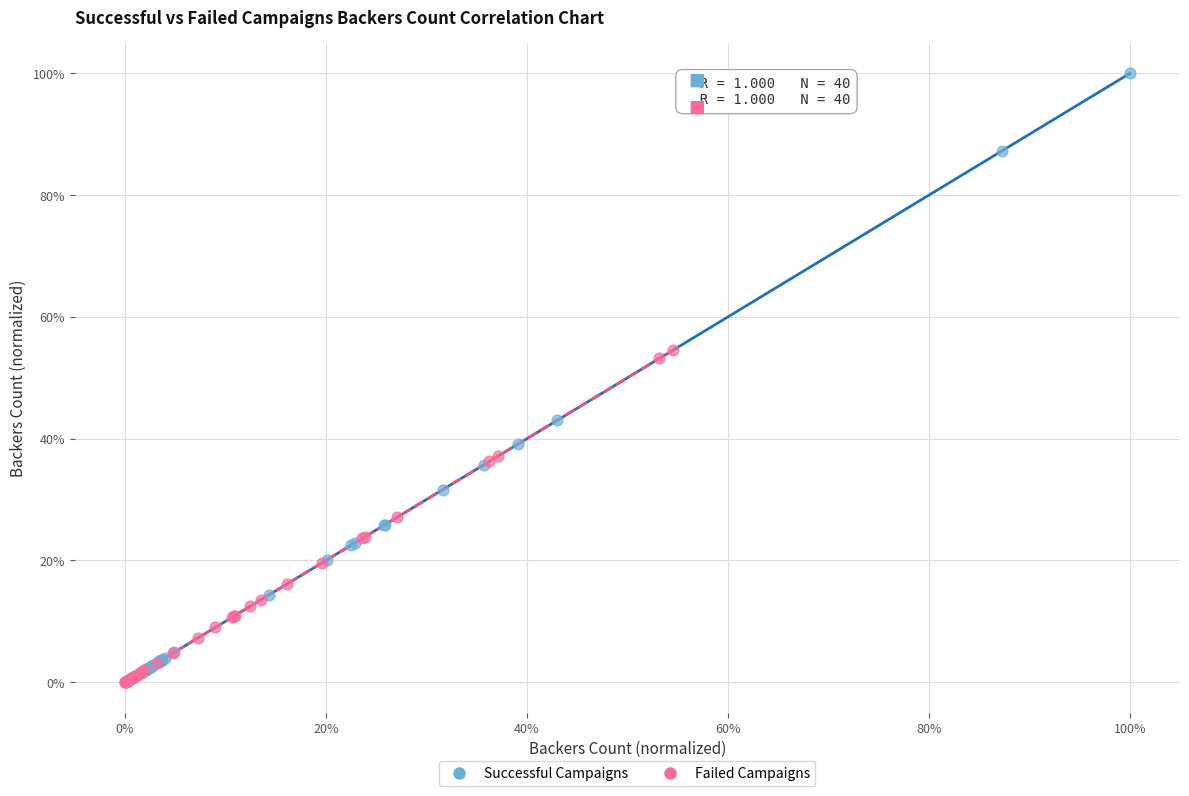

What are all the series names shown in the legend?

Successful Campaigns, Failed Campaigns